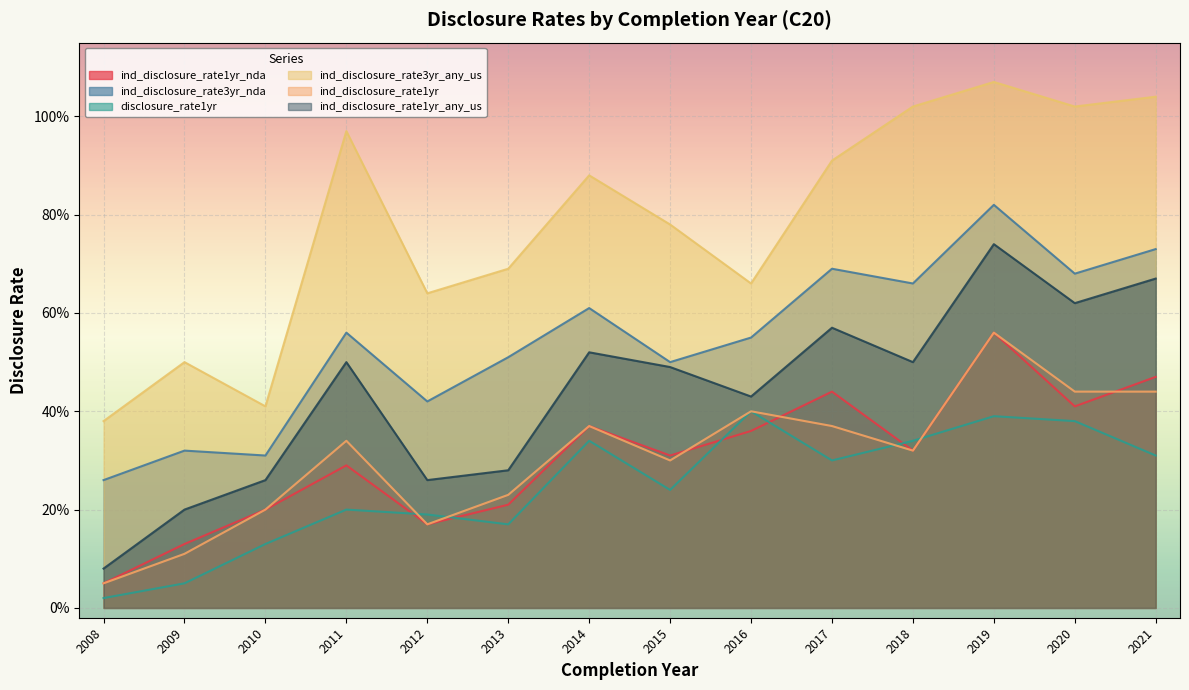

List the series in order of their peak value, highest first.

ind_disclosure_rate3yr_any_us, ind_disclosure_rate3yr_nda, ind_disclosure_rate1yr_any_us, ind_disclosure_rate1yr_nda, ind_disclosure_rate1yr, disclosure_rate1yr